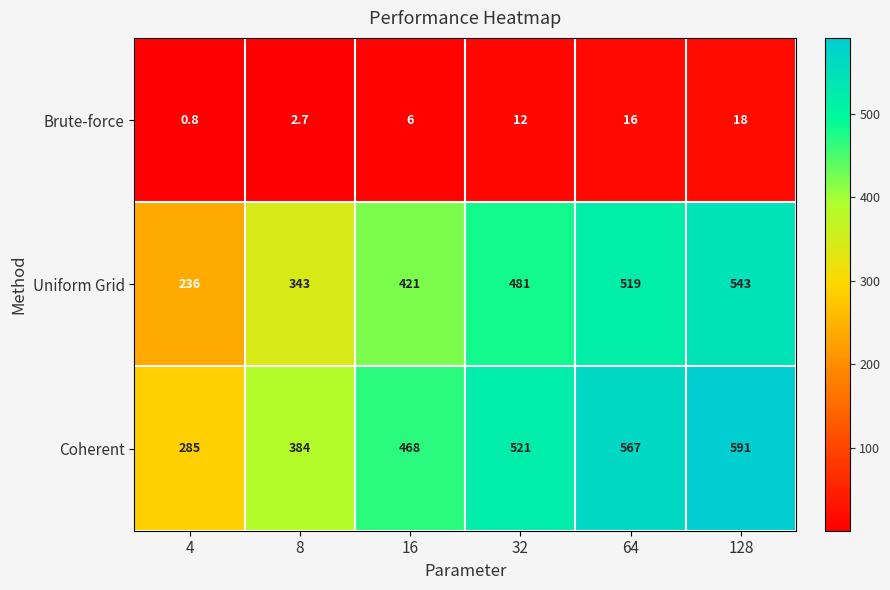

At which category is the sum across all series the highest?

128